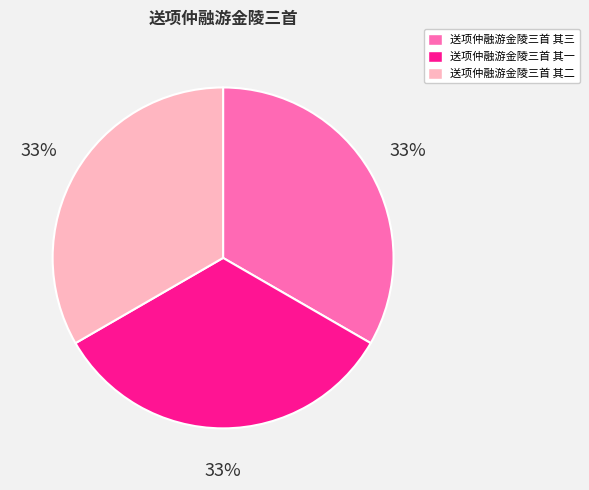

To the nearest percent, what is the average slice percentage?

33%